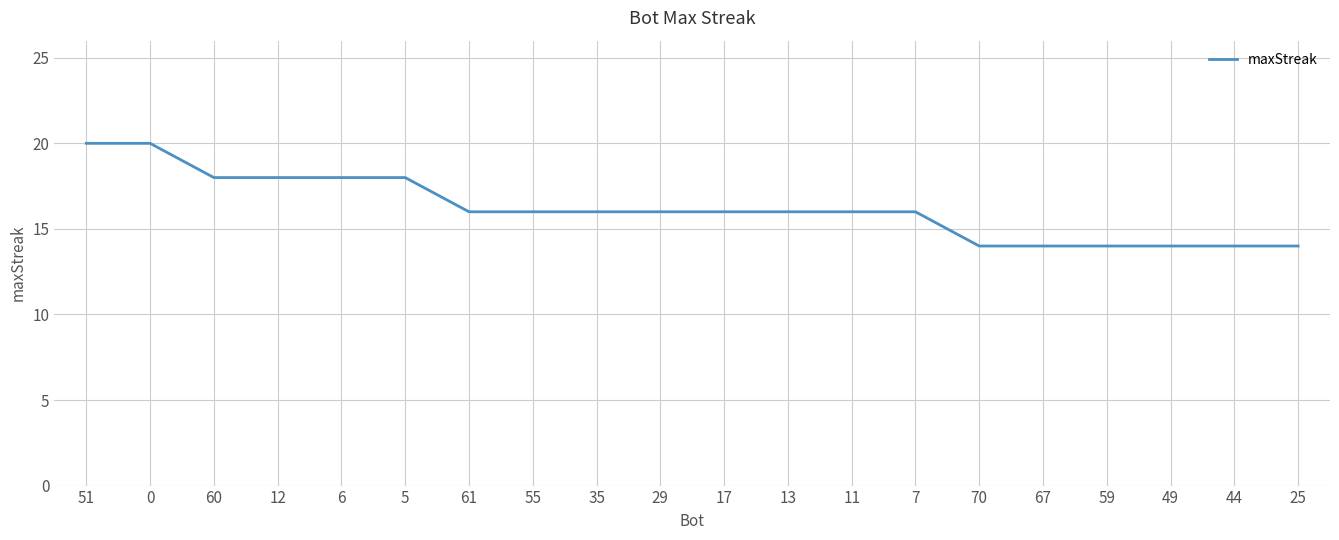

What position from the right is 5?

15